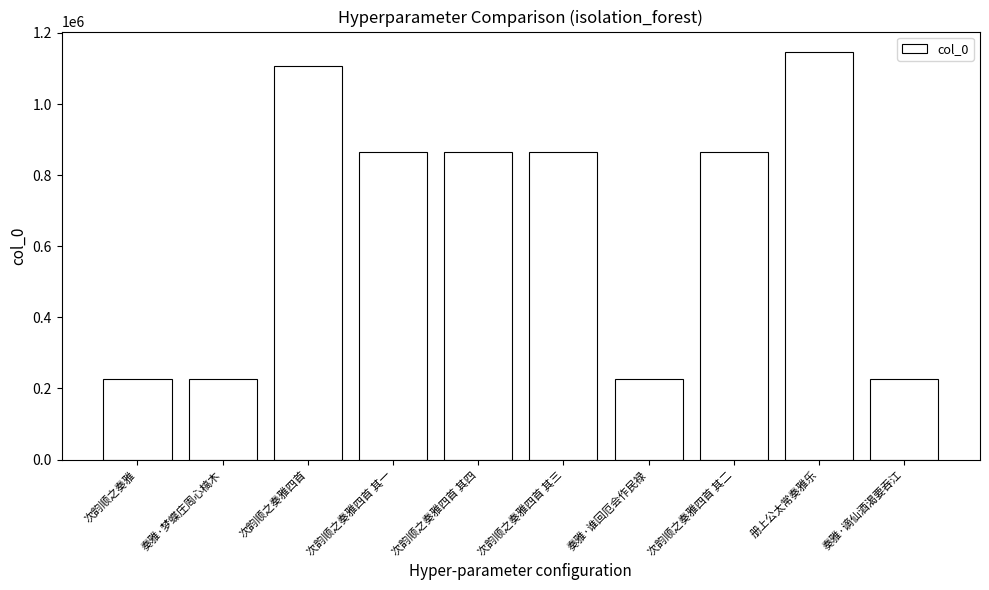

How many values are below 865293?

5